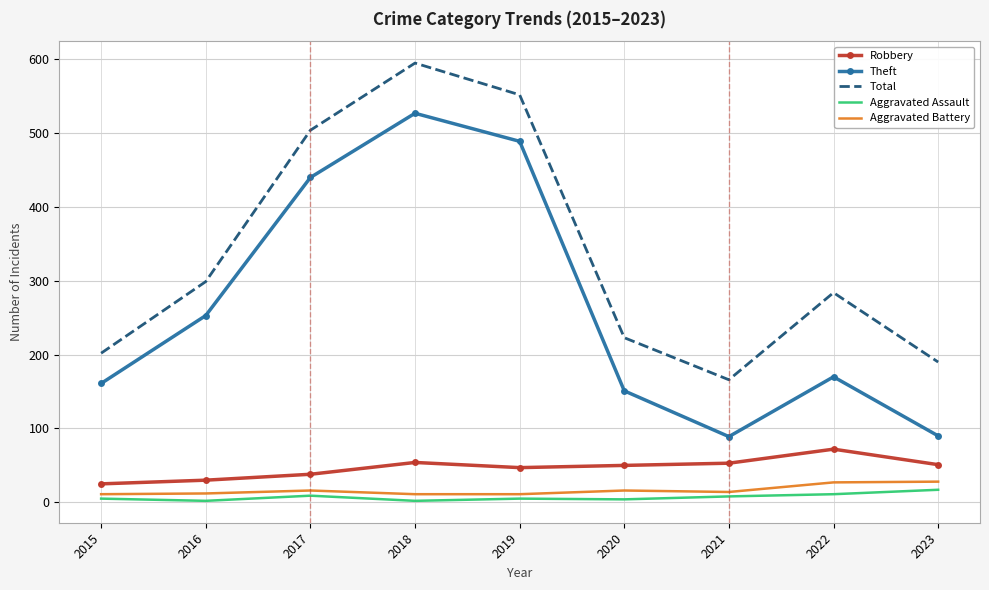

List the series in order of their peak value, lowest first.

Aggravated Assault, Aggravated Battery, Robbery, Theft, Total